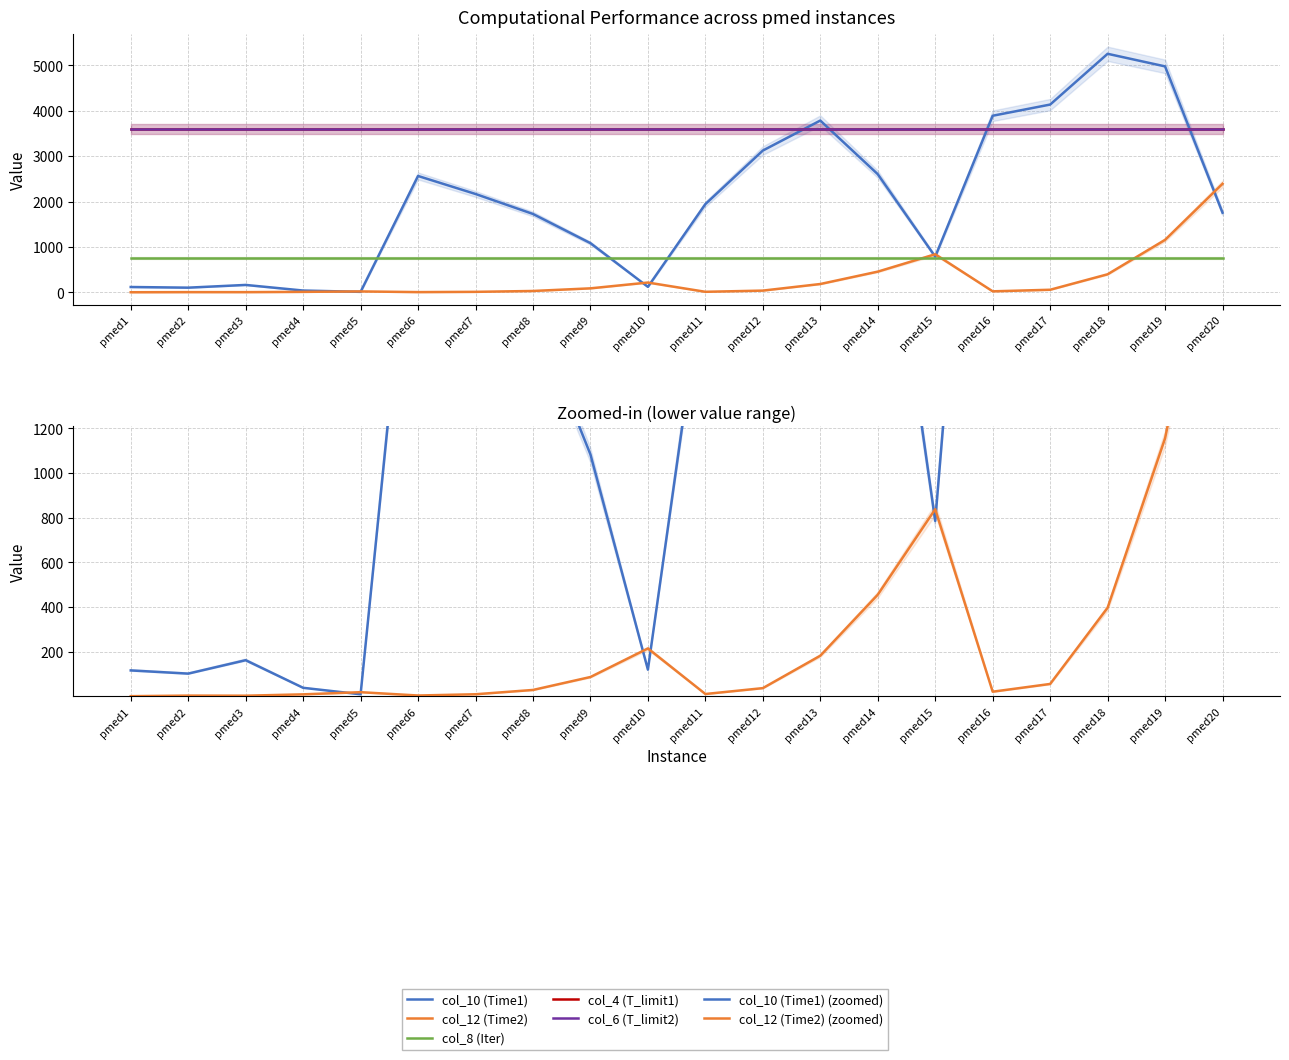

How many values in the col_12 (Time2) series are below 37?

10